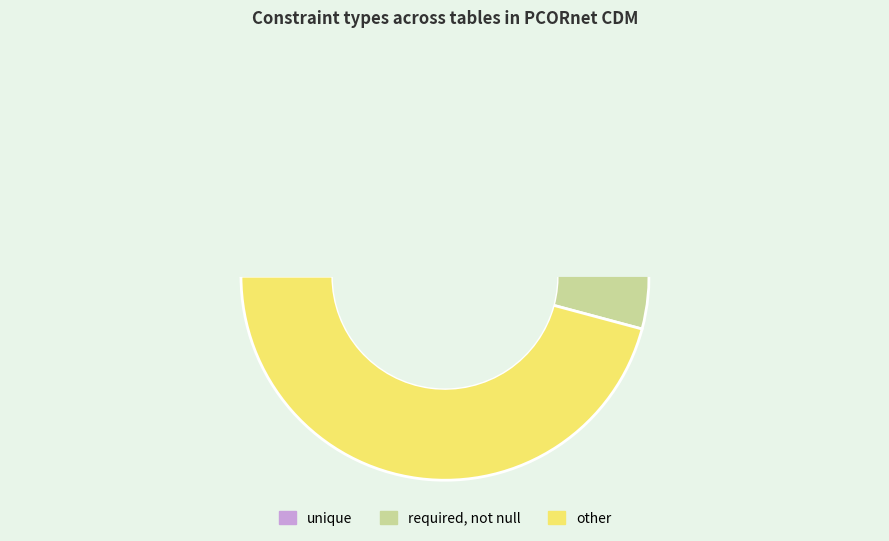

What is the smallest slice in the pie chart?

unique